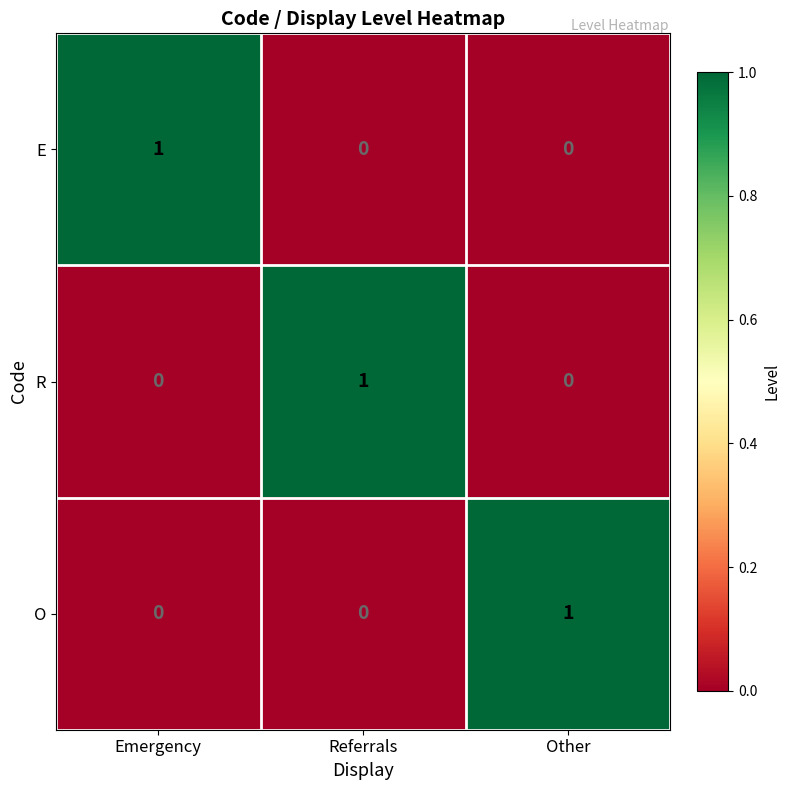

Reading left to right, list all the values displayed in this chart.

E: Emergency=1	Referrals=0	Other=0
R: Emergency=0	Referrals=1	Other=0
O: Emergency=0	Referrals=0	Other=1